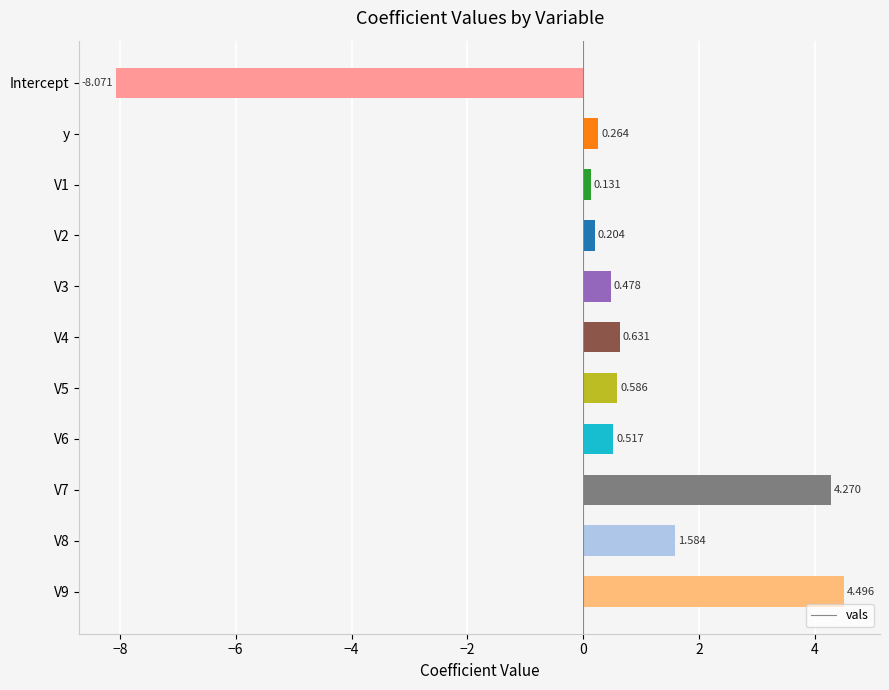

Count the number of values greater than 0.

10